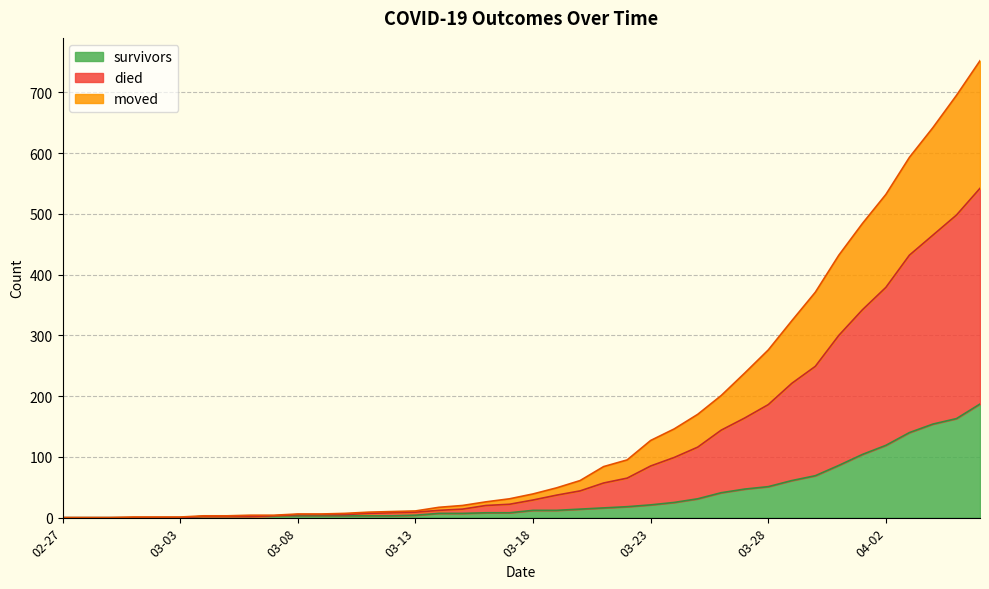

Which series has the largest range (max minus min)?

died